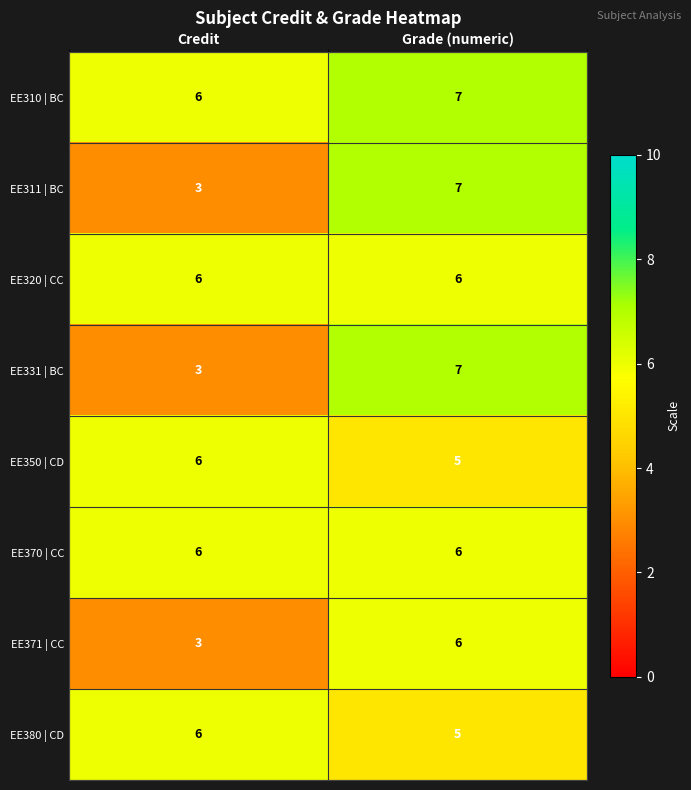

Reading left to right, what are all the values shown in this chart?

EE310 | BC: Credit=6	Grade (numeric)=7
EE311 | BC: Credit=3	Grade (numeric)=7
EE320 | CC: Credit=6	Grade (numeric)=6
EE331 | BC: Credit=3	Grade (numeric)=7
EE350 | CD: Credit=6	Grade (numeric)=5
EE370 | CC: Credit=6	Grade (numeric)=6
EE371 | CC: Credit=3	Grade (numeric)=6
EE380 | CD: Credit=6	Grade (numeric)=5